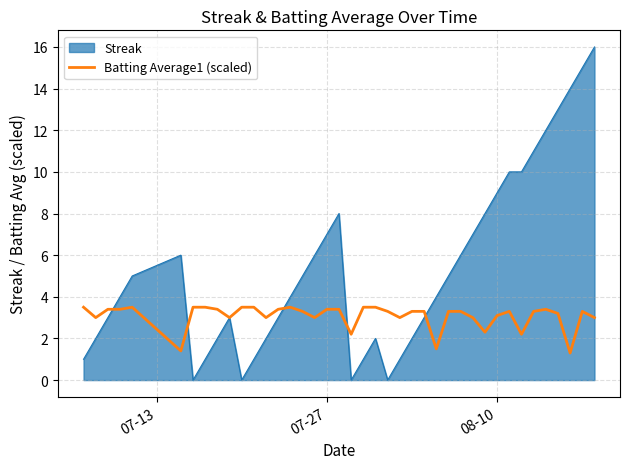

Rank the series by their maximum value, from highest to lowest.

Streak, Batting Average1 (scaled)